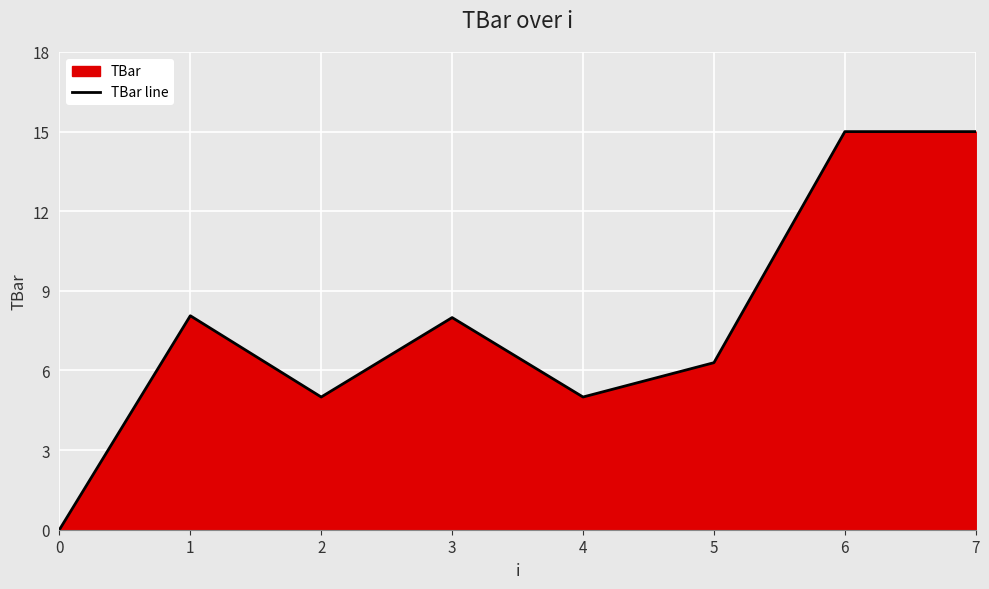

Which label corresponds to the largest value in the chart?

6